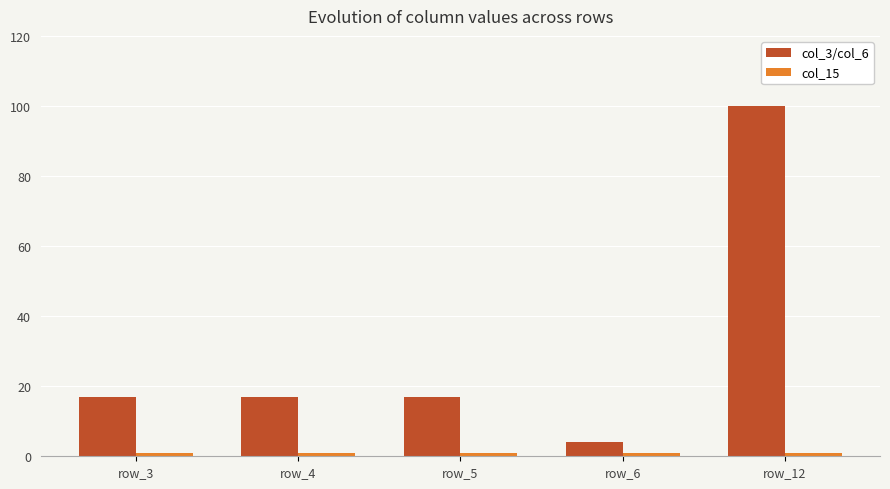

The value of col_3/col_6 at row_12 is 100. True or false?

True